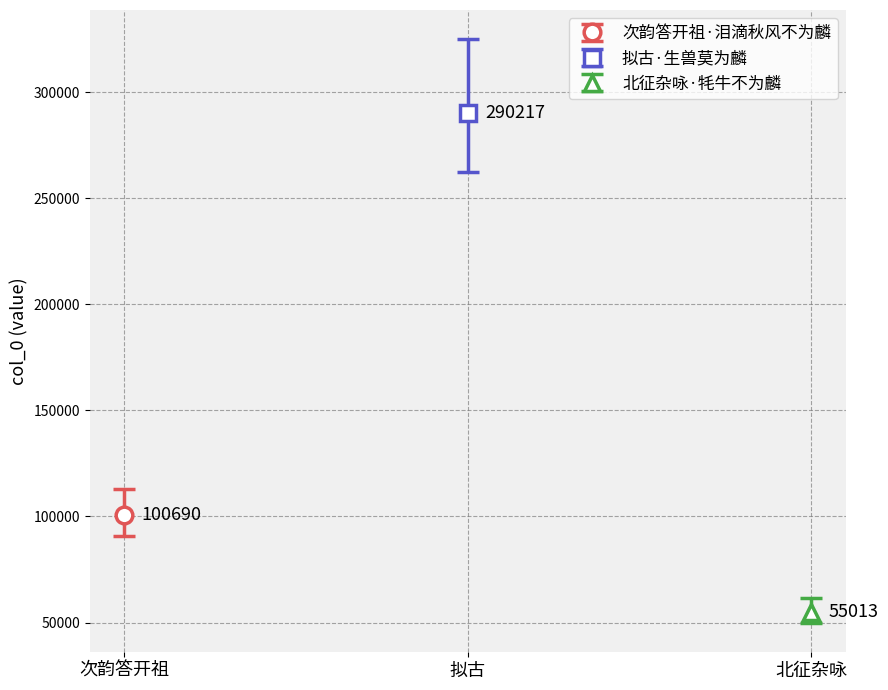

How many bars are there in total?

3